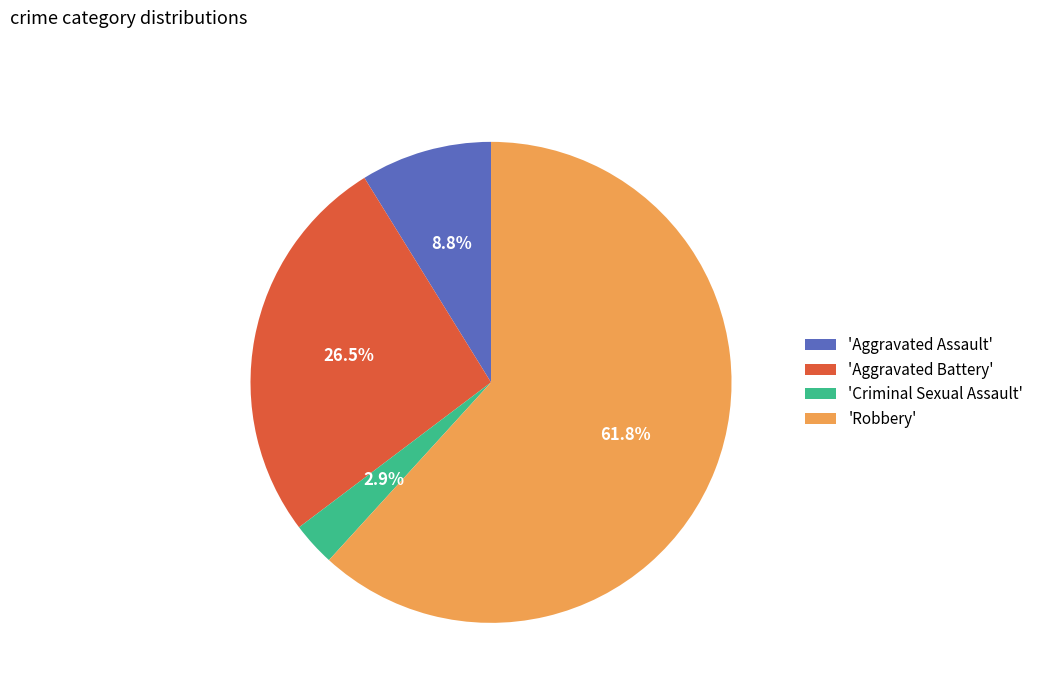

How much of the chart is everything except 'Aggravated Assault'?

91.2%